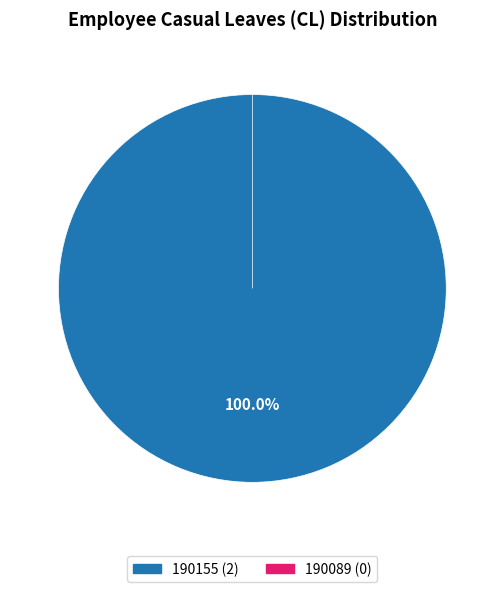

Which has a higher value, 190155 or 190089?

190155